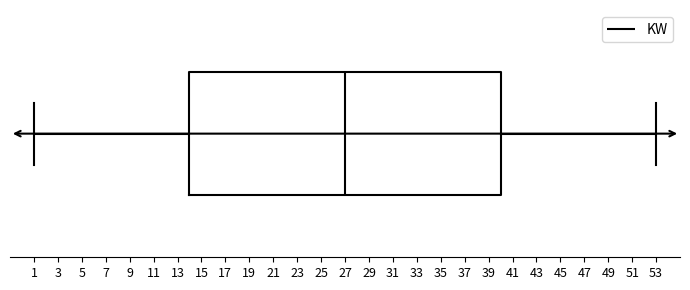

Transcribe this box plot: give where the median line is, the range the box spans, and where the two whiskers end, as read against the x-axis. The values are not printed on the chart, so give them approximately, as read against the axis.

median 27, box 14 to 40, whiskers 1 to 53